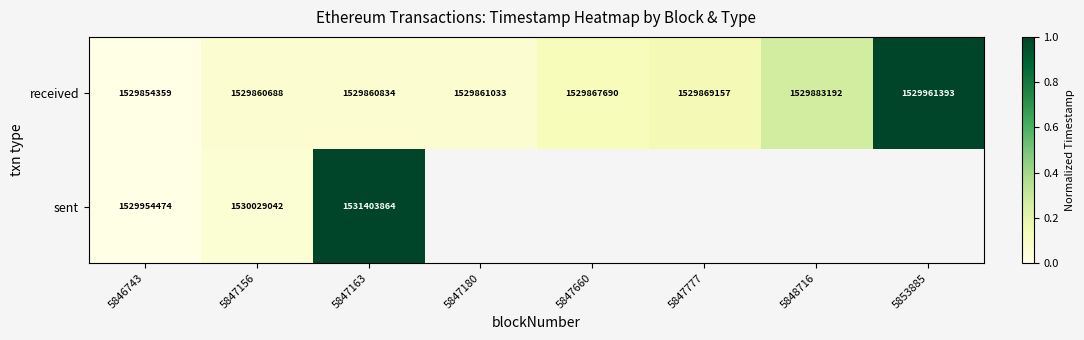

What is the minimum value for received?

1529854359